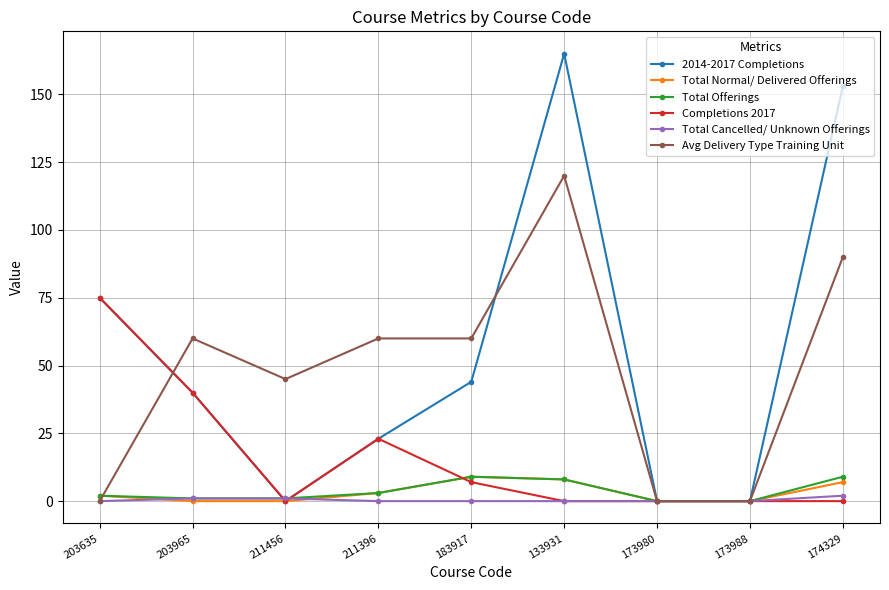

The Completions 2017 series shows 23 at 211396. True or false?

True